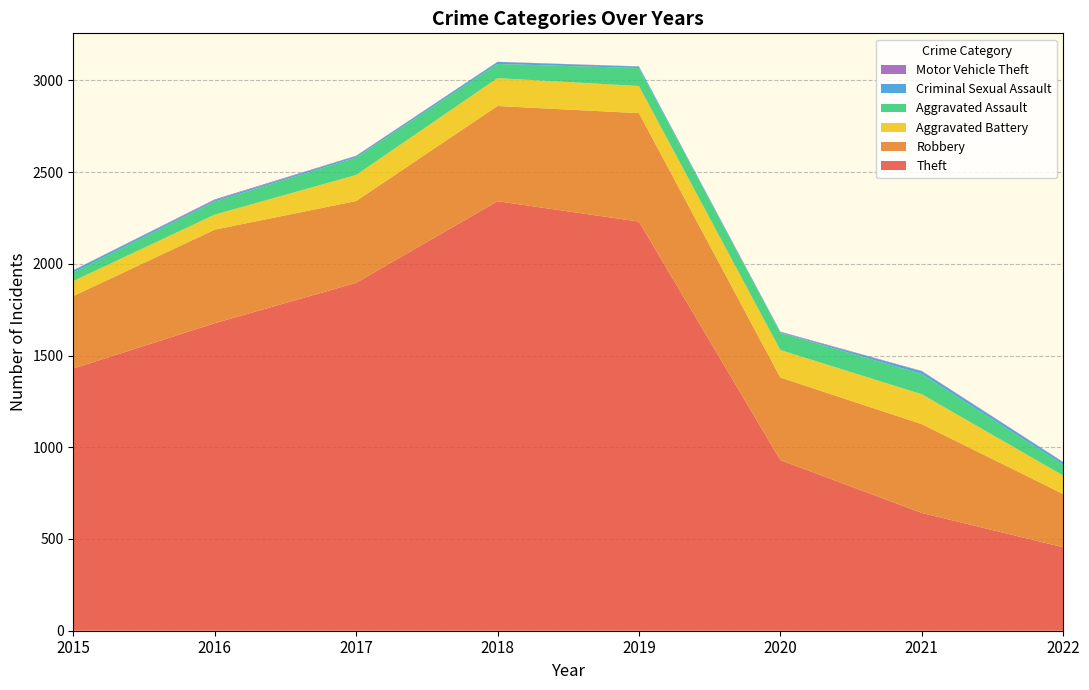

Is the value of Motor Vehicle Theft at 2017 greater than the value of Aggravated Battery at 2022?

No